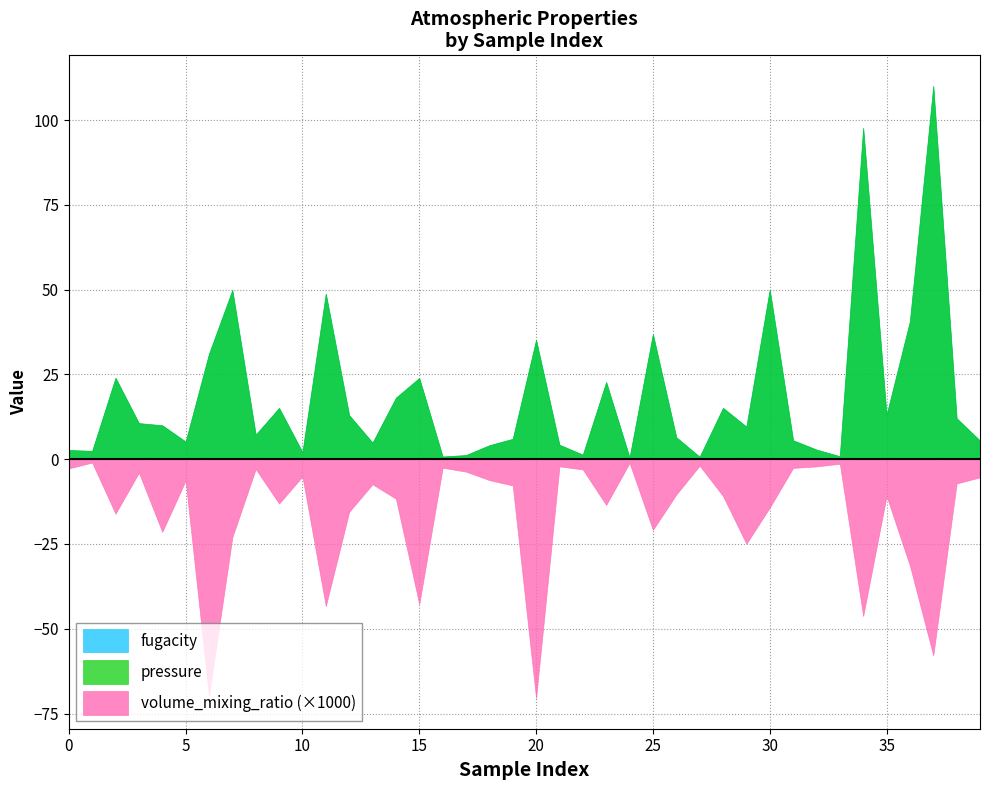

Reading left to right, list all the values displayed in this chart.

fugacity: 2.7	2.5	24.0	10.6	10.0	5.2	31.1	49.9	7.2	15.1	2.1	48.8	13.0	4.9	18.1	24.0	0.8	1.2	4.1	6.0	35.2	4.3	1.3	22.8	0.5	36.9	6.5	0.7	15.1	9.6	50.0	5.6	2.8	0.9	97.7	13.1	40.7	110.0	12.1	5.5
pressure: 2.7	2.5	24.0	10.6	10.0	5.2	31.1	49.9	7.2	15.1	2.1	48.8	13.0	4.9	18.1	24.0	0.8	1.2	4.1	6.0	35.2	4.3	1.3	22.8	0.5	36.9	6.5	0.7	15.1	9.6	50.0	5.6	2.8	0.9	97.7	13.1	40.7	110.0	12.1	5.5
volume_mixing_ratio: 0.0	0.0	0.0	0.0	0.0	0.0	0.1	0.0	0.0	0.0	0.0	0.0	0.0	0.0	0.0	0.0	0.0	0.0	0.0	0.0	0.1	0.0	0.0	0.0	0.0	0.0	0.0	0.0	0.0	0.0	0.0	0.0	0.0	0.0	0.0	0.0	0.0	0.1	0.0	0.0